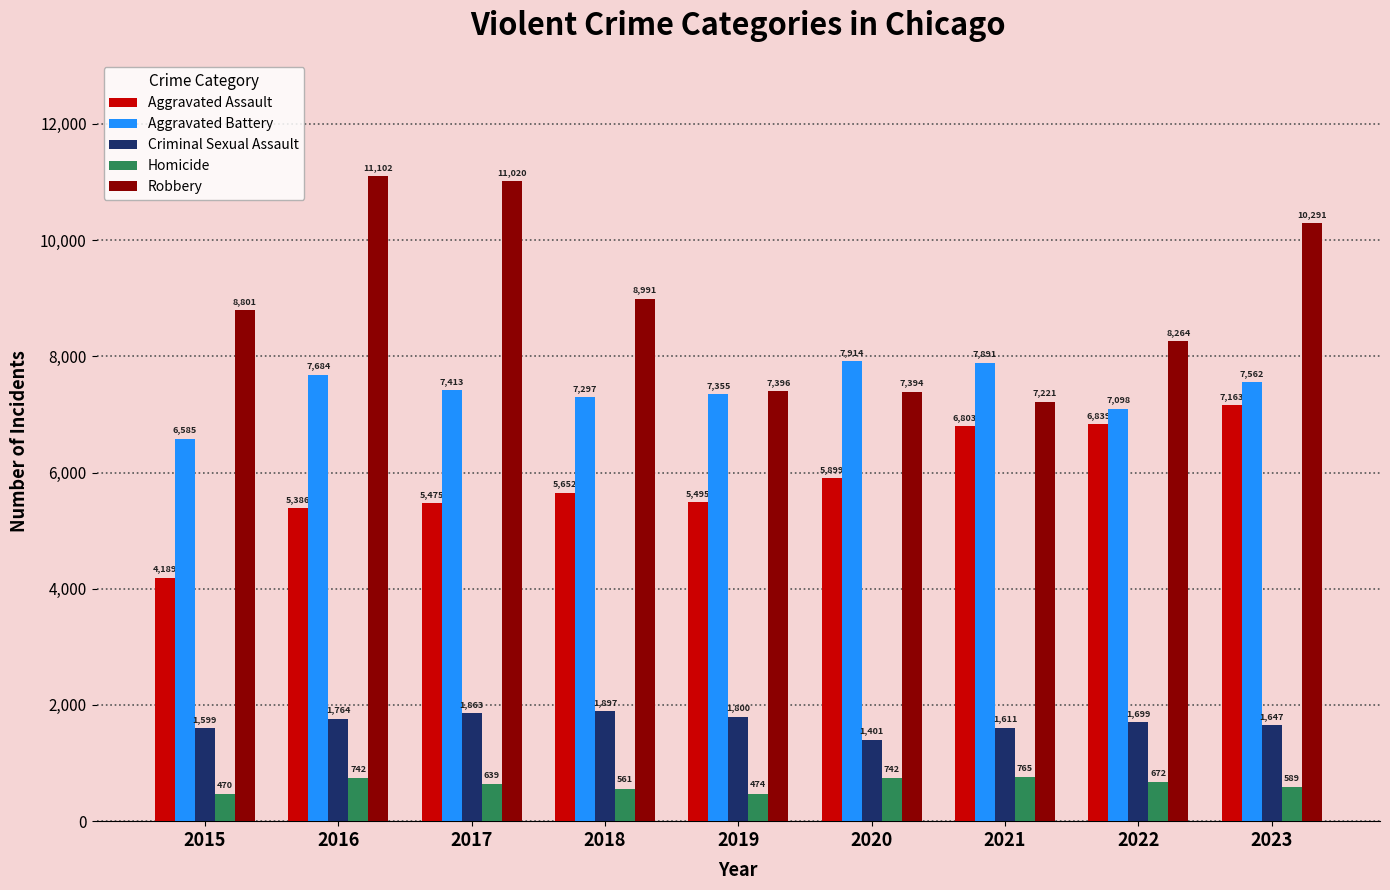

Reading right to left, extract all data points from this chart.

Aggravated Assault: 2023=7163	2022=6839	2021=6803	2020=5899	2019=5495	2018=5652	2017=5475	2016=5386	2015=4189
Aggravated Battery: 2023=7562	2022=7098	2021=7891	2020=7914	2019=7355	2018=7297	2017=7413	2016=7684	2015=6585
Criminal Sexual Assault: 2023=1647	2022=1699	2021=1611	2020=1401	2019=1800	2018=1897	2017=1863	2016=1764	2015=1599
Homicide: 2023=589	2022=672	2021=765	2020=742	2019=474	2018=561	2017=639	2016=742	2015=470
Robbery: 2023=10291	2022=8264	2021=7221	2020=7394	2019=7396	2018=8991	2017=11020	2016=11102	2015=8801